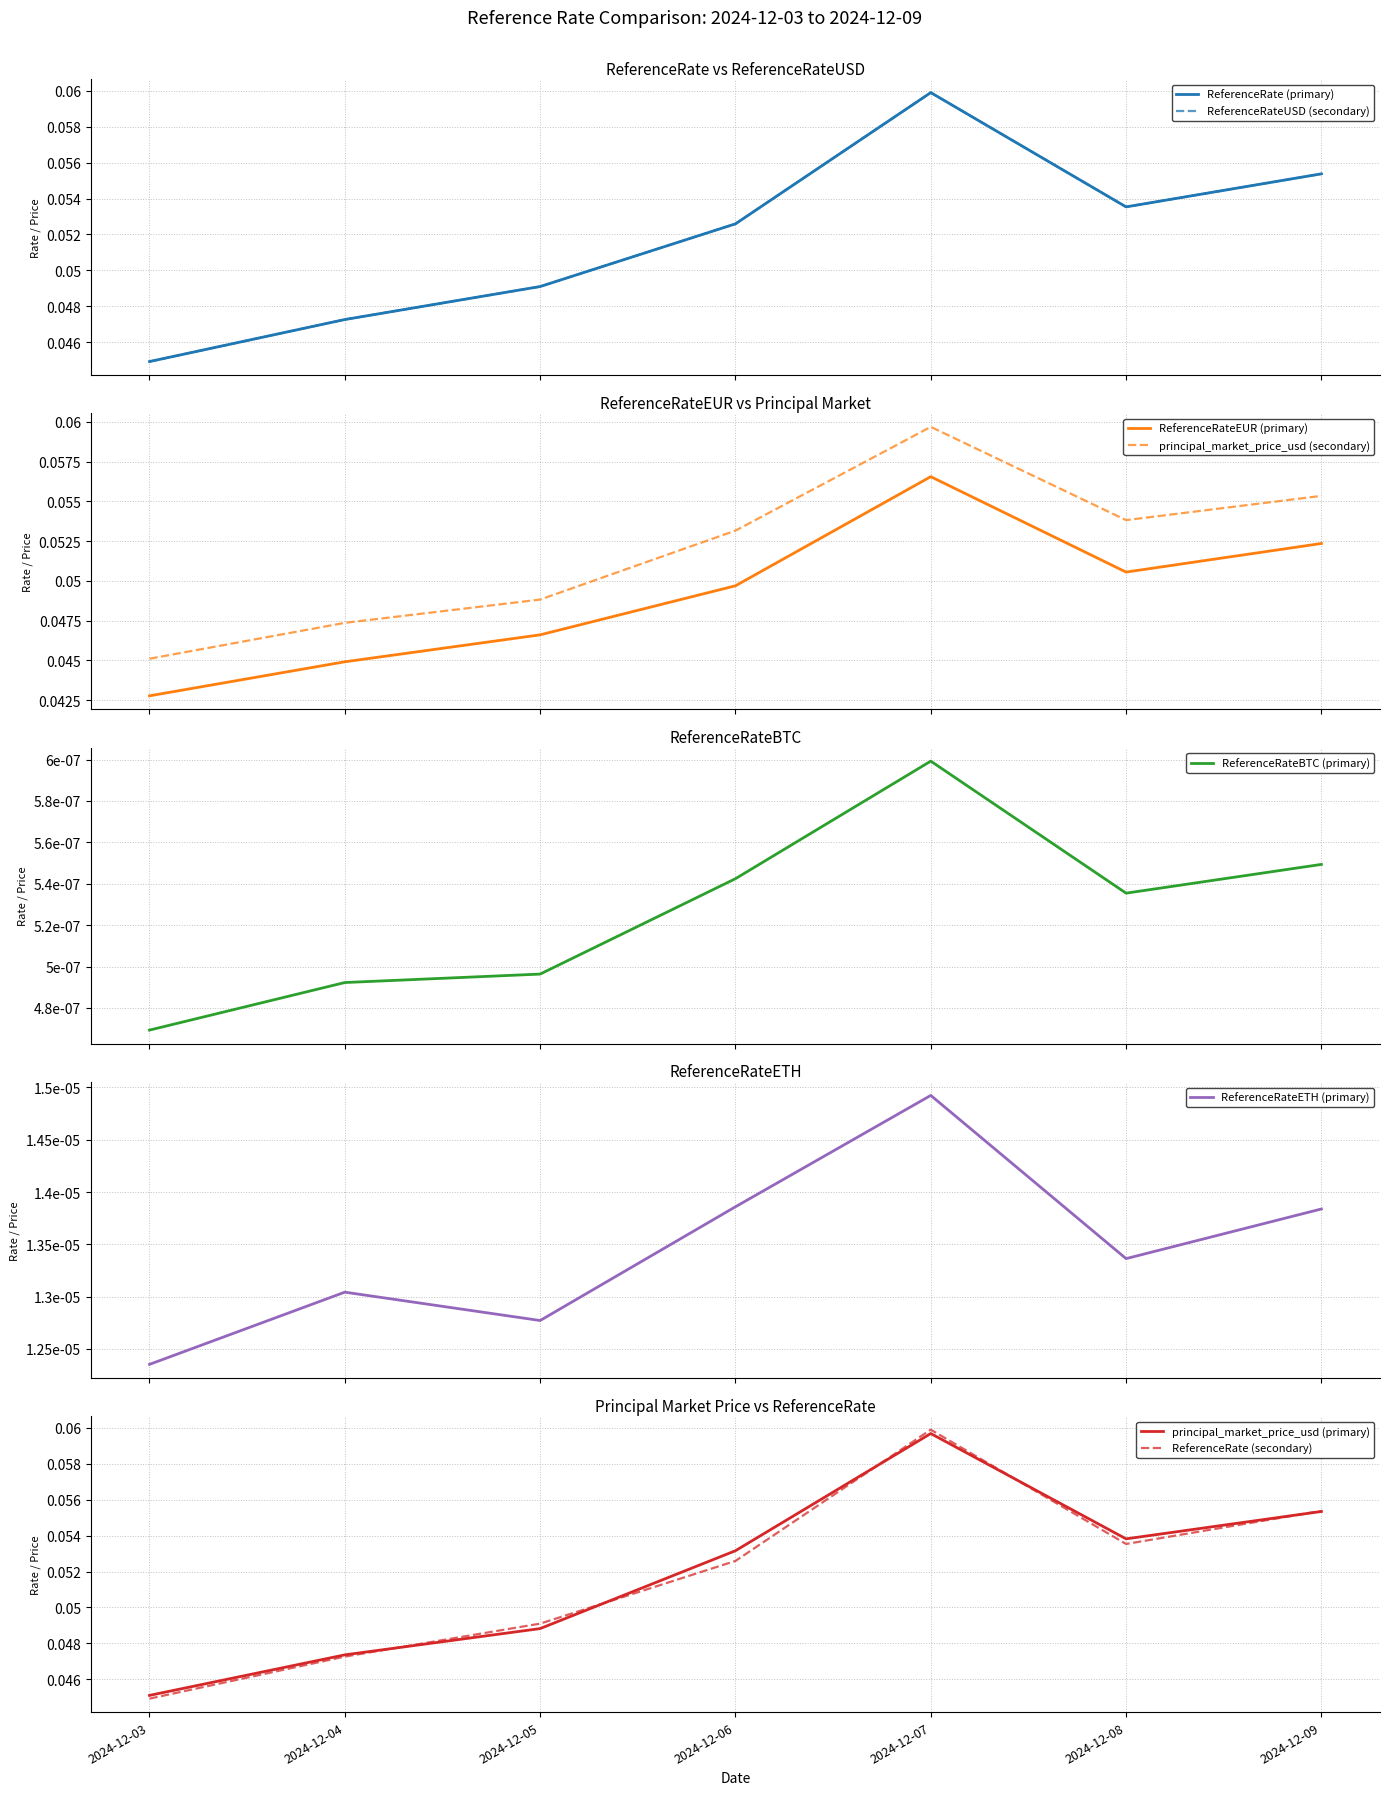

In ReferenceRate, how many points are lower than both neighbors (excluding endpoints)?

1